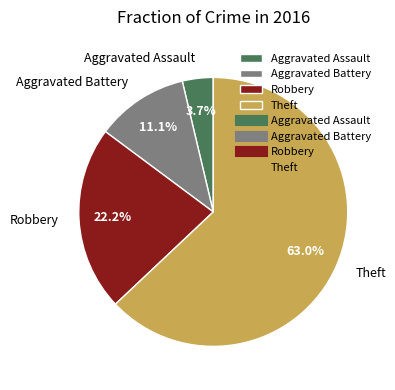

What is the largest slice in the pie chart?

Theft